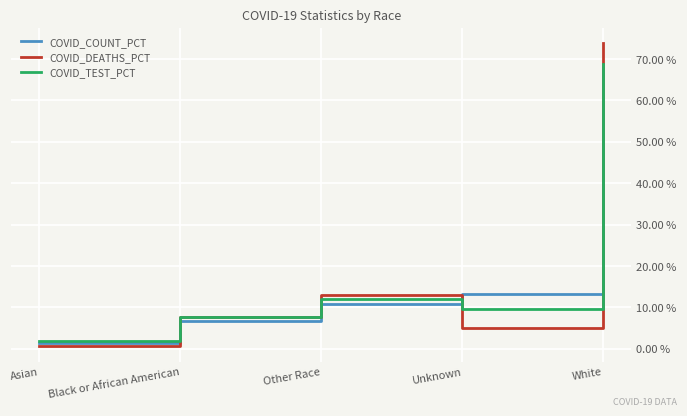

List the series in order of their peak value, lowest first.

COVID_COUNT_PCT, COVID_TEST_PCT, COVID_DEATHS_PCT